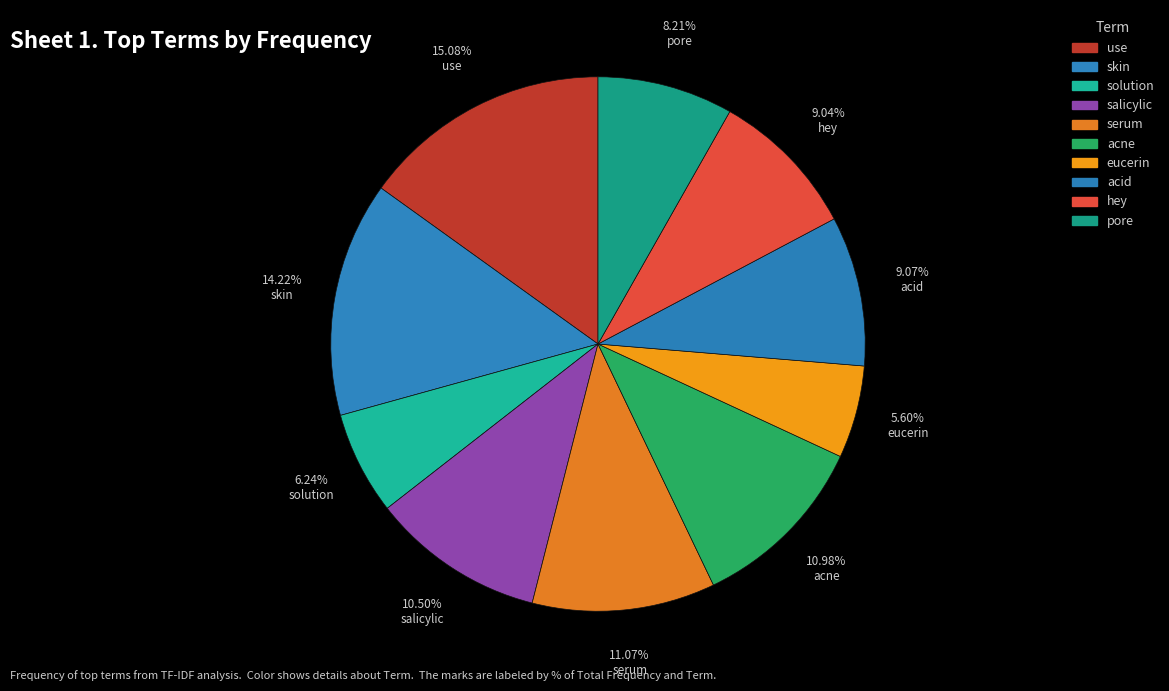

Is use the majority of the pie?

No